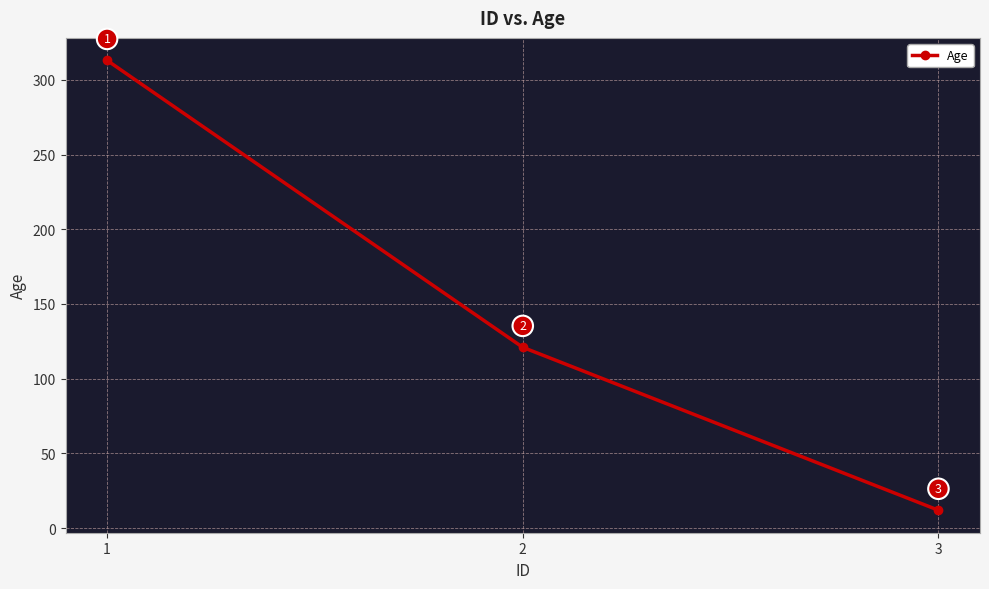

The value at 2 is 205. True or false?

False